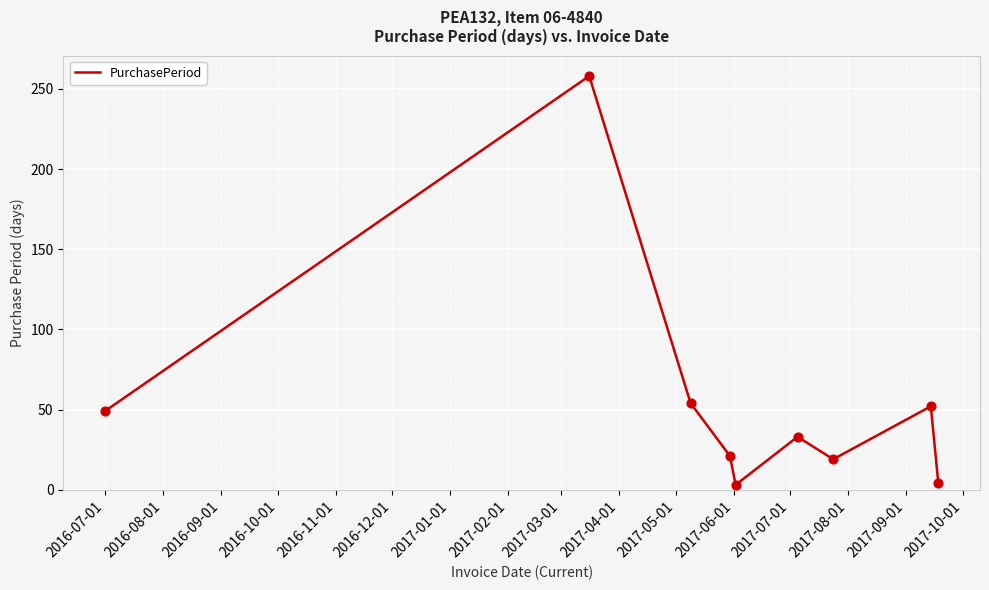

What is the difference between the maximum and minimum values?

255